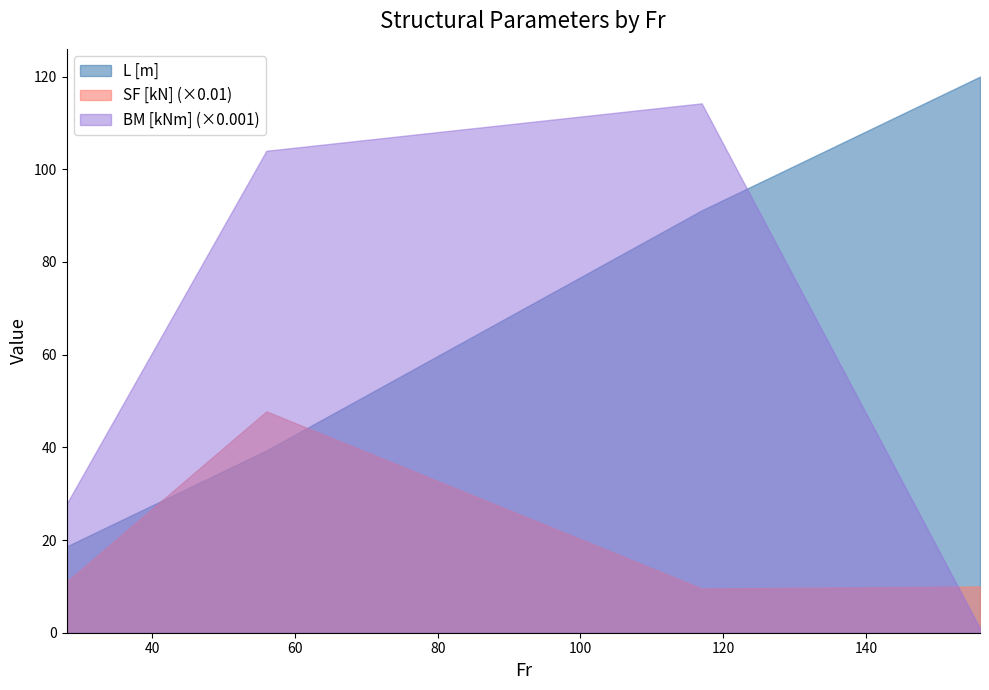

Does the chart have visible grid lines?

No